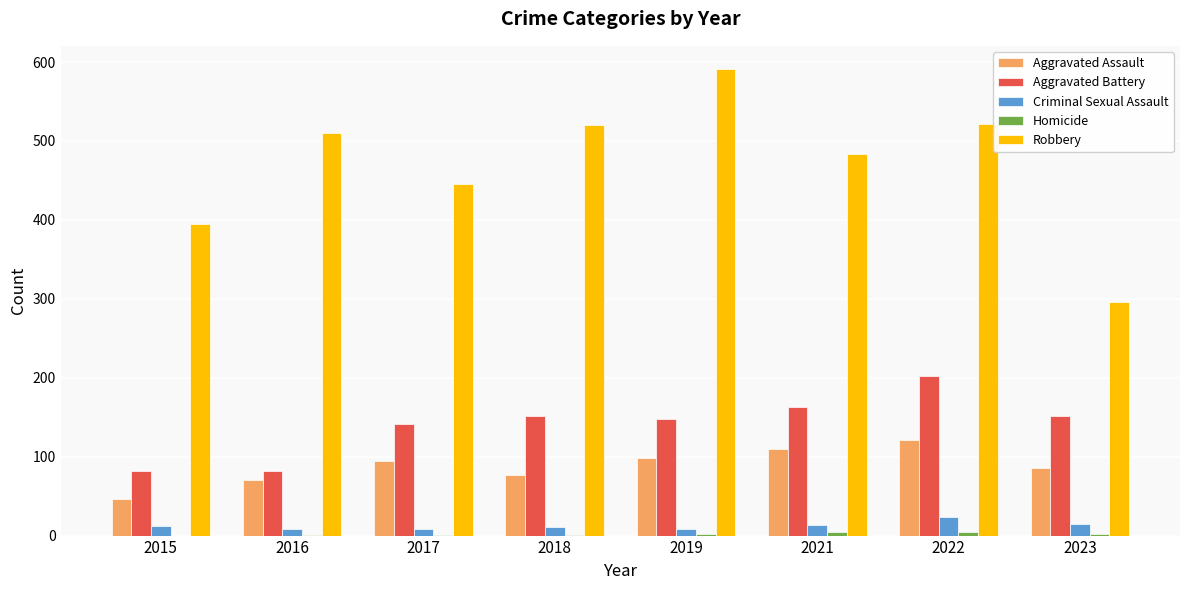

Is the value of Robbery at 2015 greater than the value of Aggravated Battery at 2021?

Yes